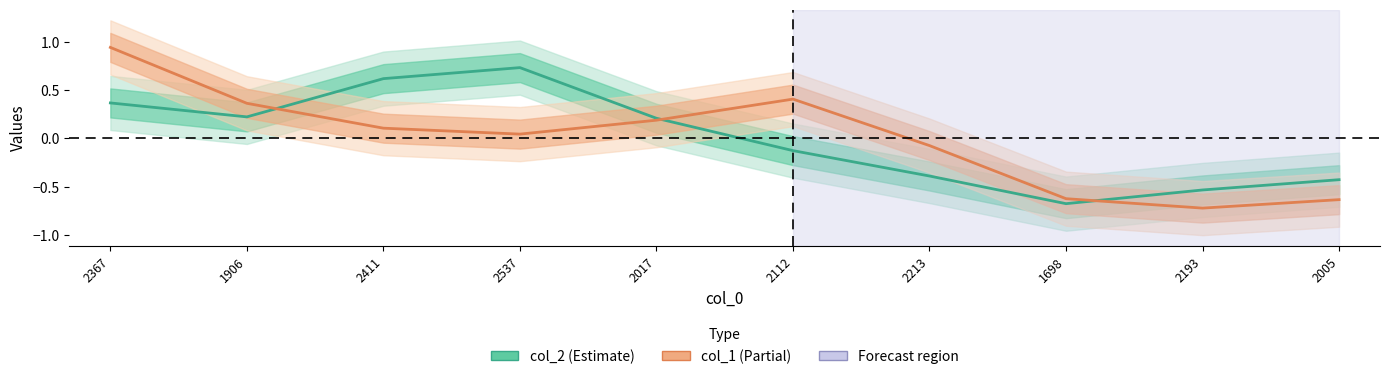

True or false: col_2 and col_1 cross at least once.

True